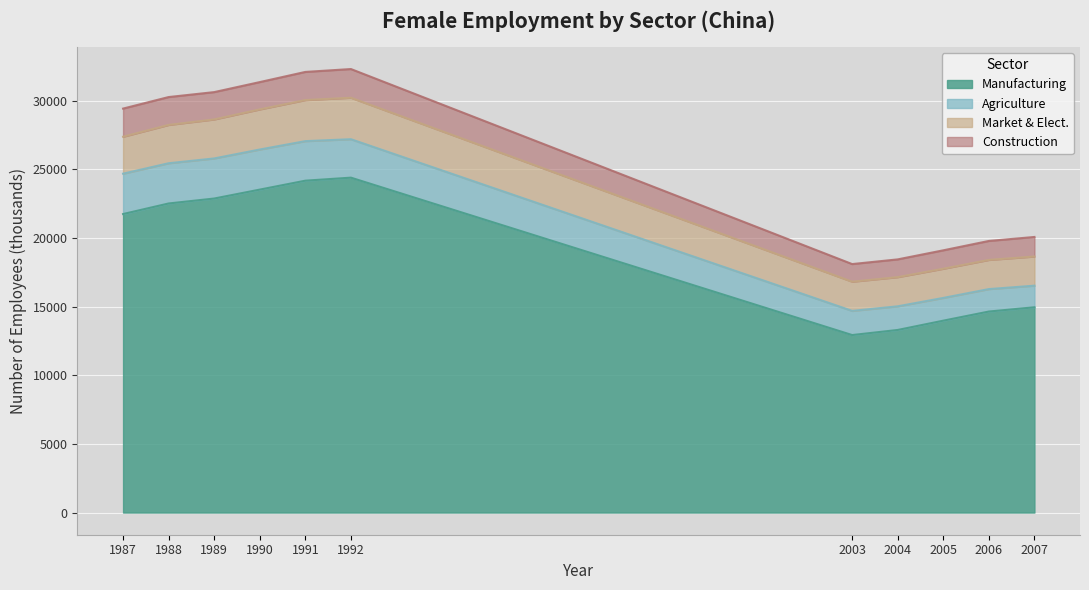

What is the value of the eco_aggregate_man point at the 10th from the left?

14640